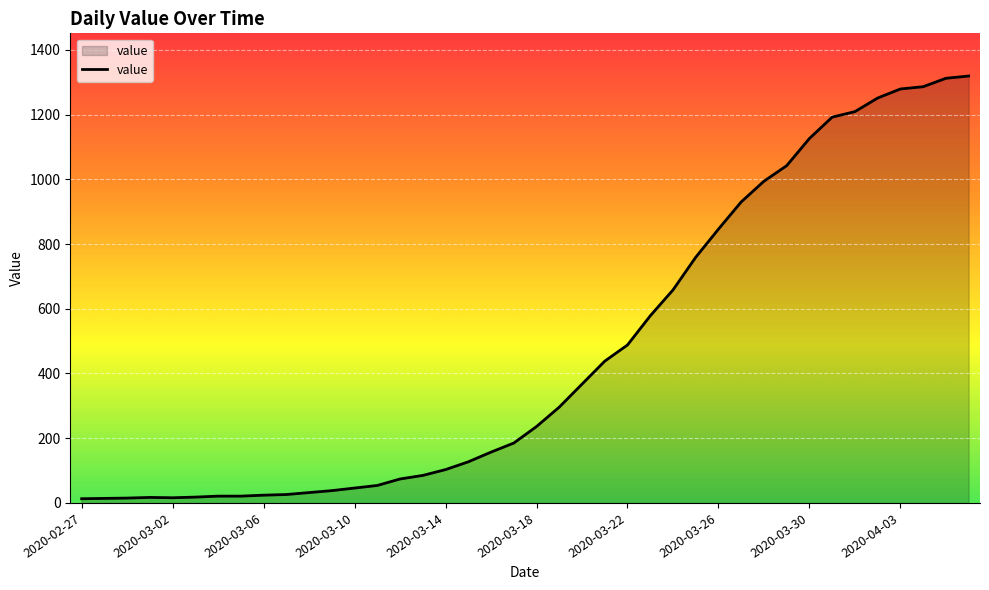

Does the chart display data point markers on the line(s)?

No